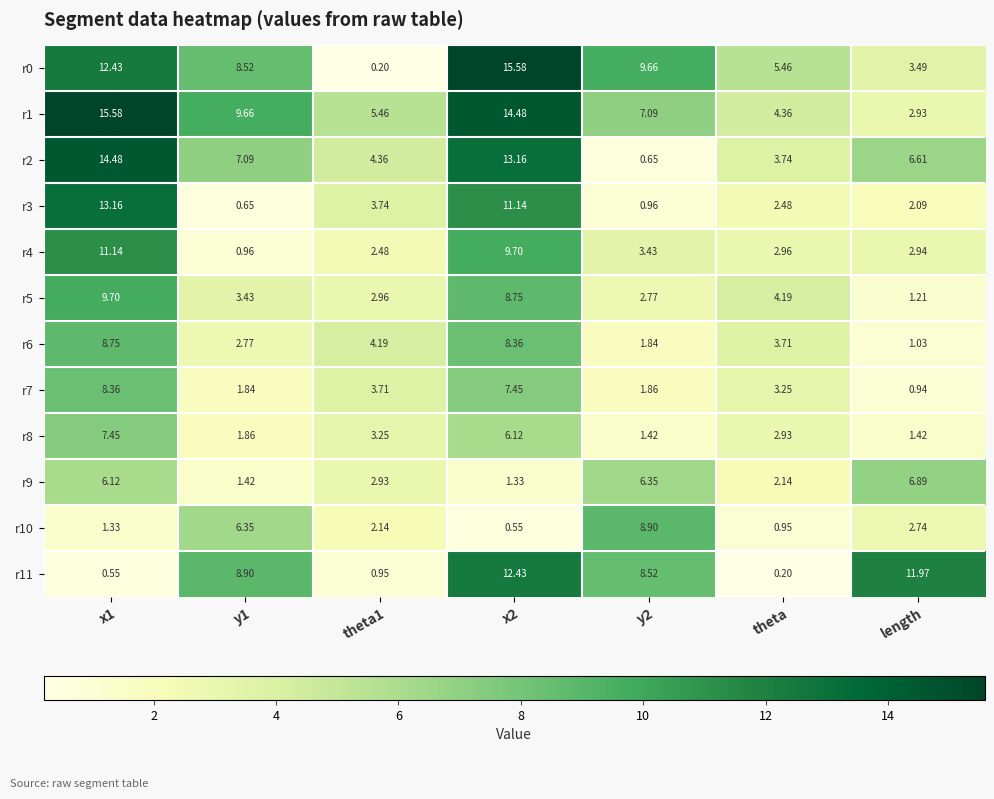

At which label does r1 reach its minimum?

length